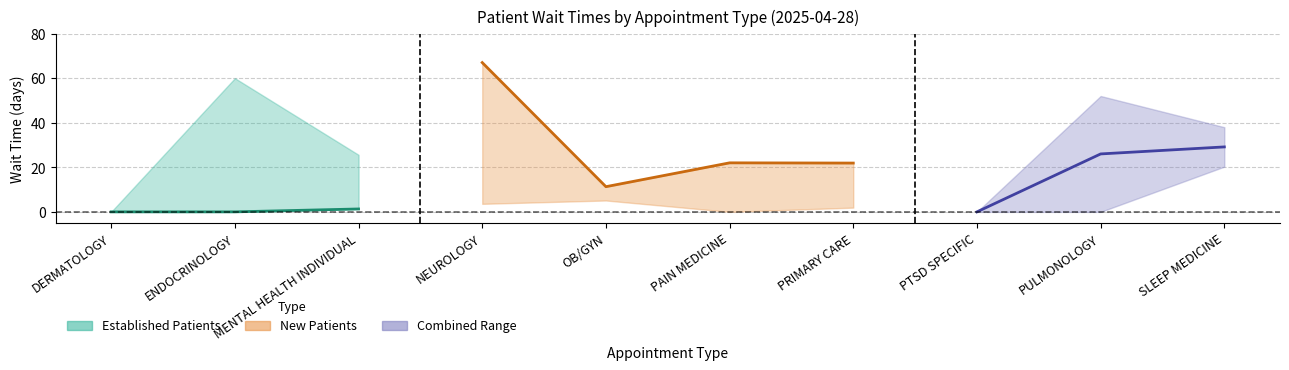

Between PAIN MEDICINE and ENDOCRINOLOGY, which is larger?

PAIN MEDICINE